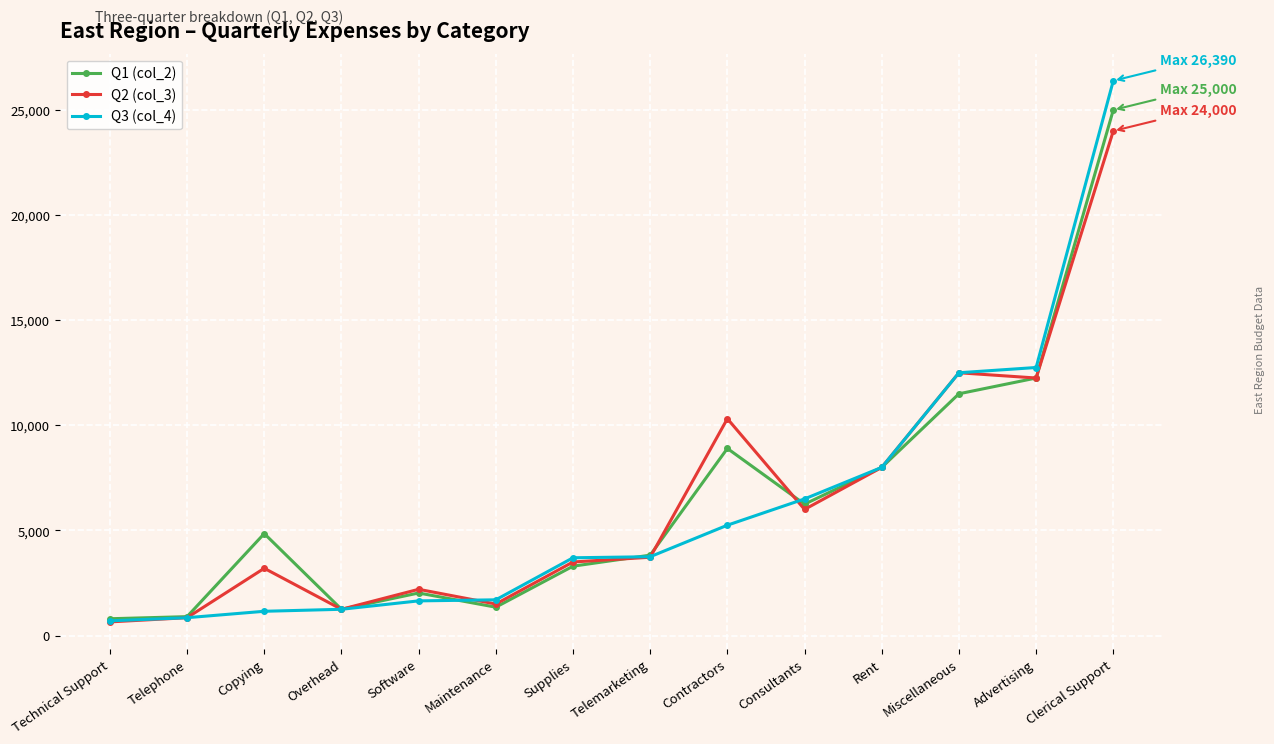

Count the number of categories in the chart.

14